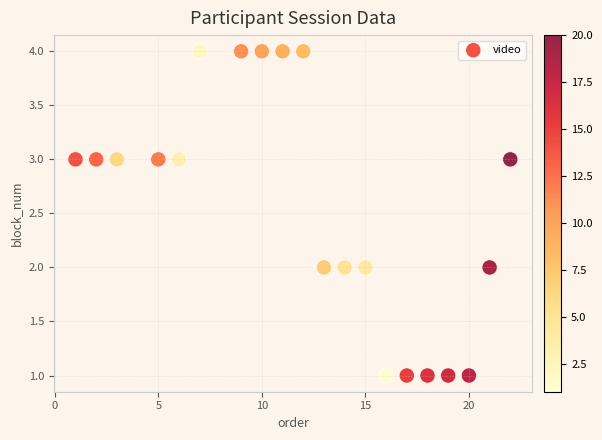

What is the range of Y values (max minus min)?

3